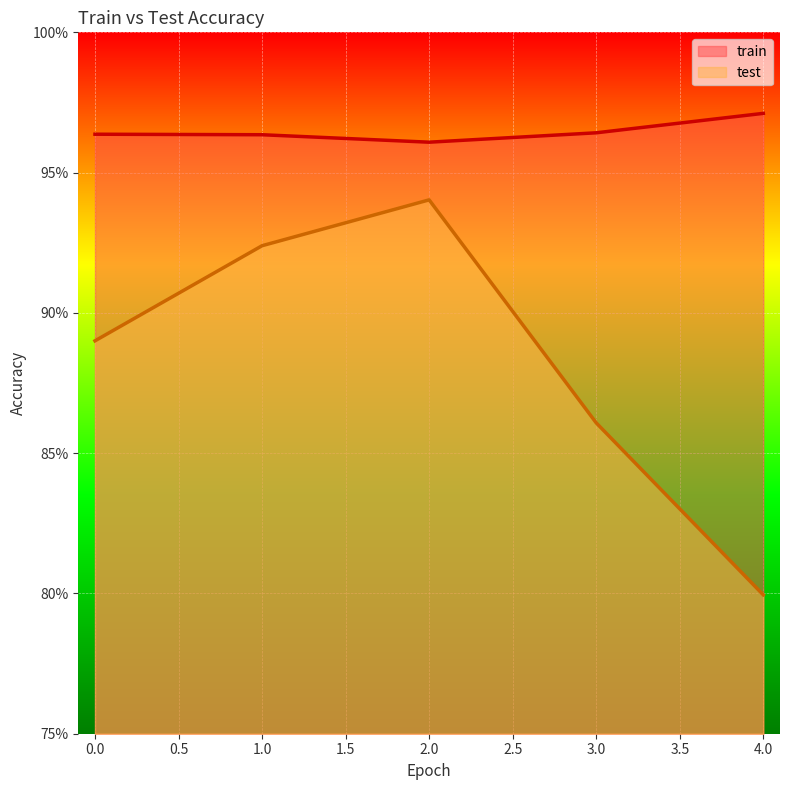

Is it true that train equals 0.4 at 3?

False